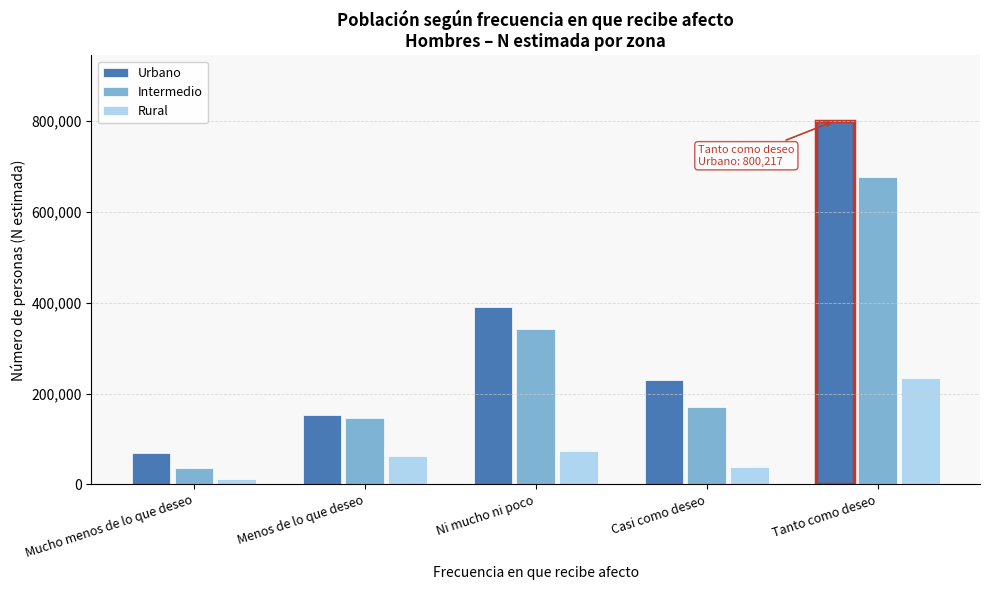

Reading left to right, list all the values displayed in this chart.

Urbano: Mucho menos de lo que deseo=68348	Menos de lo que deseo=153334	Ni mucho ni poco=391373	Casi como deseo=229267	Tanto como deseo=800217
Intermedio: Mucho menos de lo que deseo=36190	Menos de lo que deseo=145574	Ni mucho ni poco=343051	Casi como deseo=170245	Tanto como deseo=675739
Rural: Mucho menos de lo que deseo=12725	Menos de lo que deseo=62442	Ni mucho ni poco=74243	Casi como deseo=38345	Tanto como deseo=235059